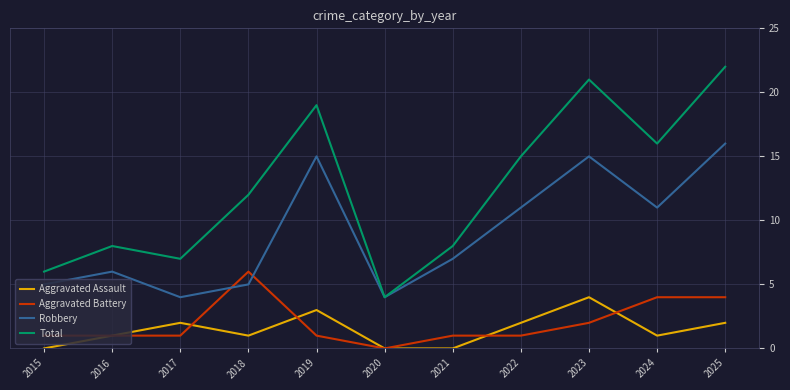

Reading right to left, transcribe all the data shown in this chart.

Aggravated Assault: 2025=2	2024=1	2023=4	2022=2	2021=0	2020=0	2019=3	2018=1	2017=2	2016=1	2015=0
Aggravated Battery: 2025=4	2024=4	2023=2	2022=1	2021=1	2020=0	2019=1	2018=6	2017=1	2016=1	2015=1
Robbery: 2025=16	2024=11	2023=15	2022=11	2021=7	2020=4	2019=15	2018=5	2017=4	2016=6	2015=5
Total: 2025=22	2024=16	2023=21	2022=15	2021=8	2020=4	2019=19	2018=12	2017=7	2016=8	2015=6